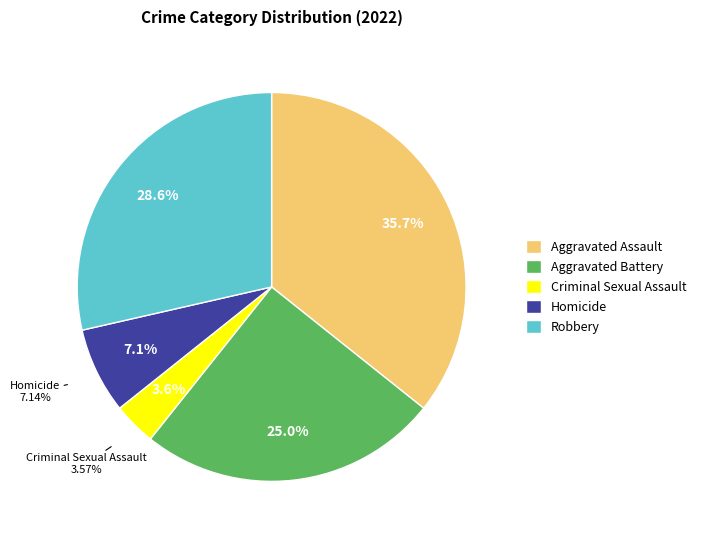

Does any single category account for the majority?

No